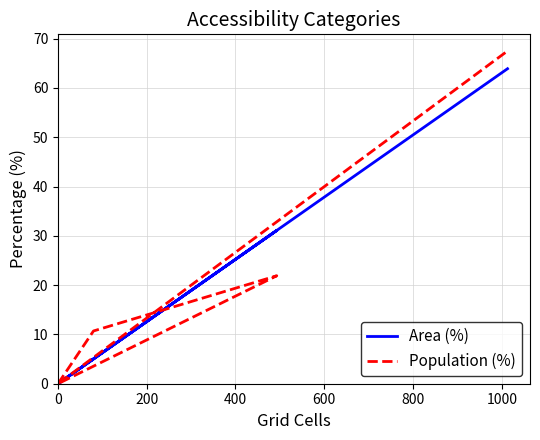

What is the difference between the maximum and second lowest values in the Area (%) series?

63.9